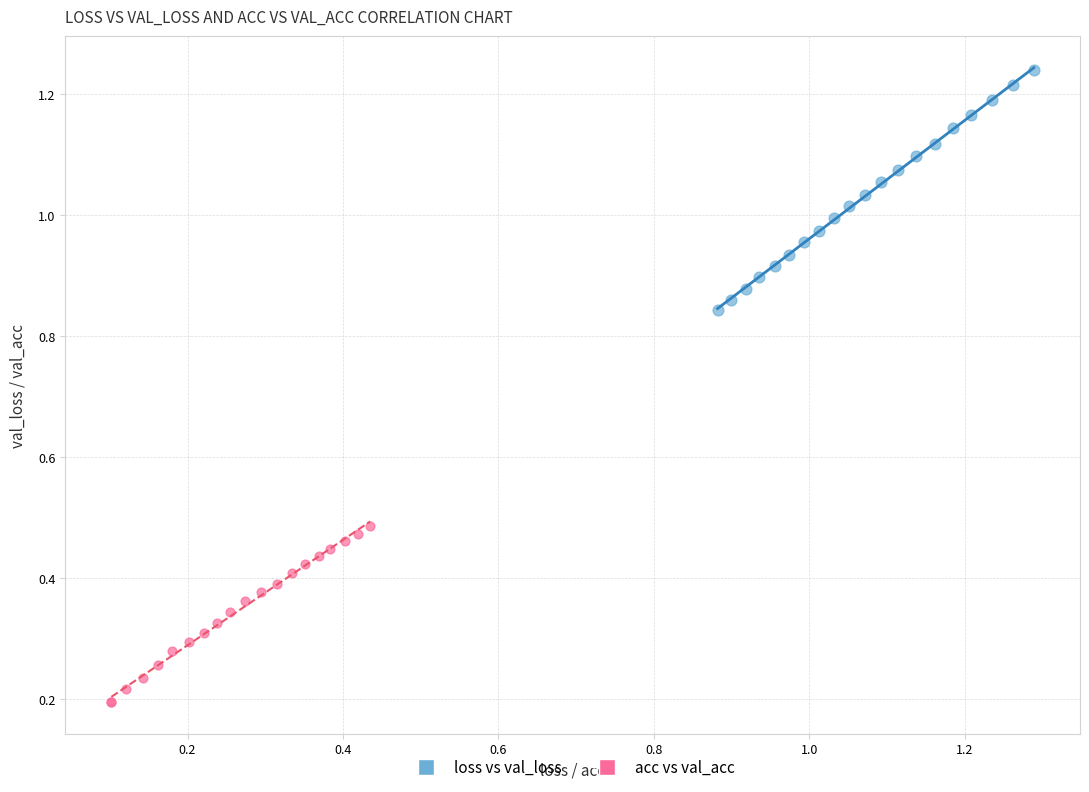

Which series reaches the minimum Y coordinate?

acc vs val_acc